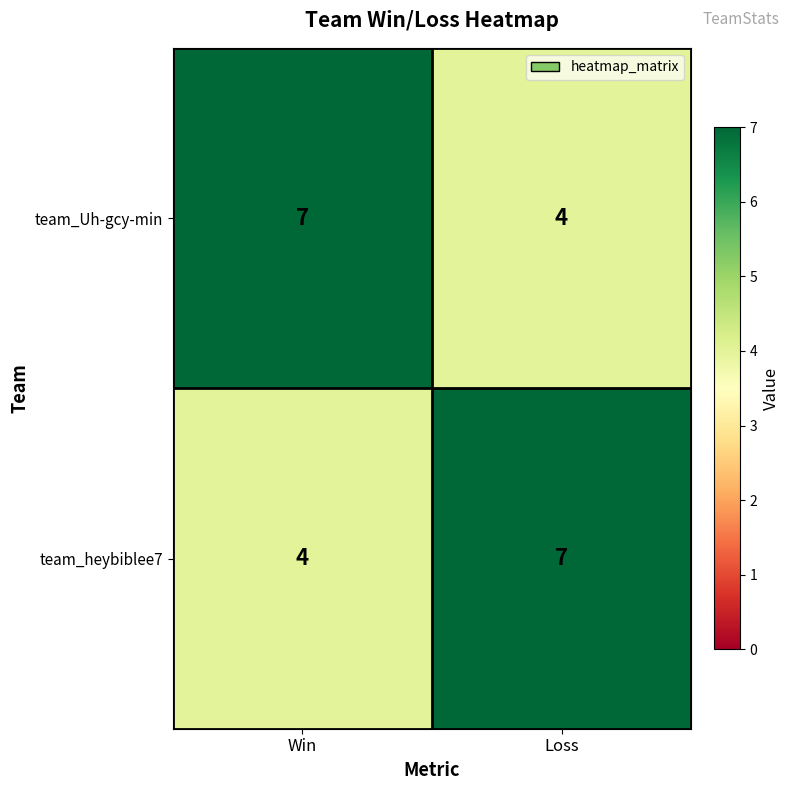

What is the spread (max minus min) of values at Loss?

3